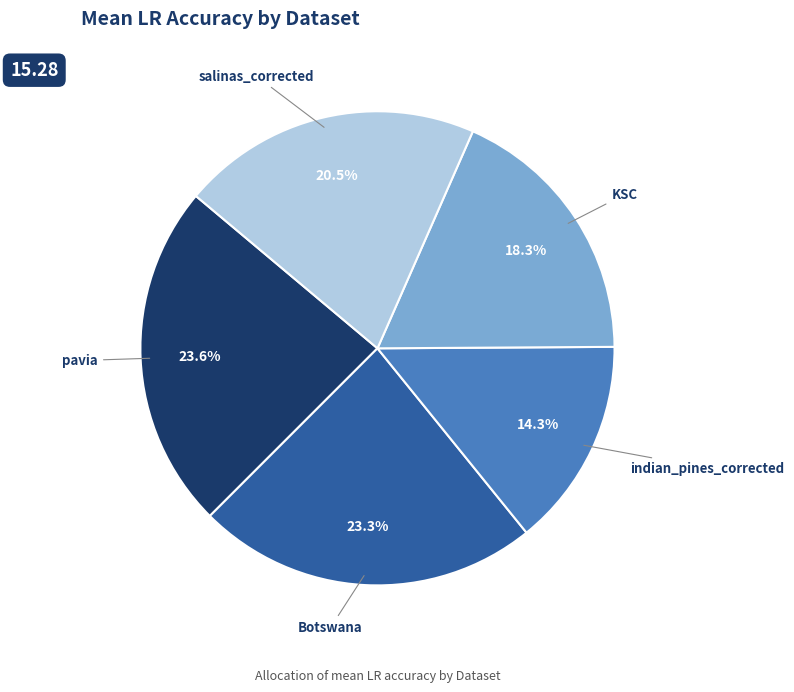

Is there any slice that represents more than half of the pie?

No